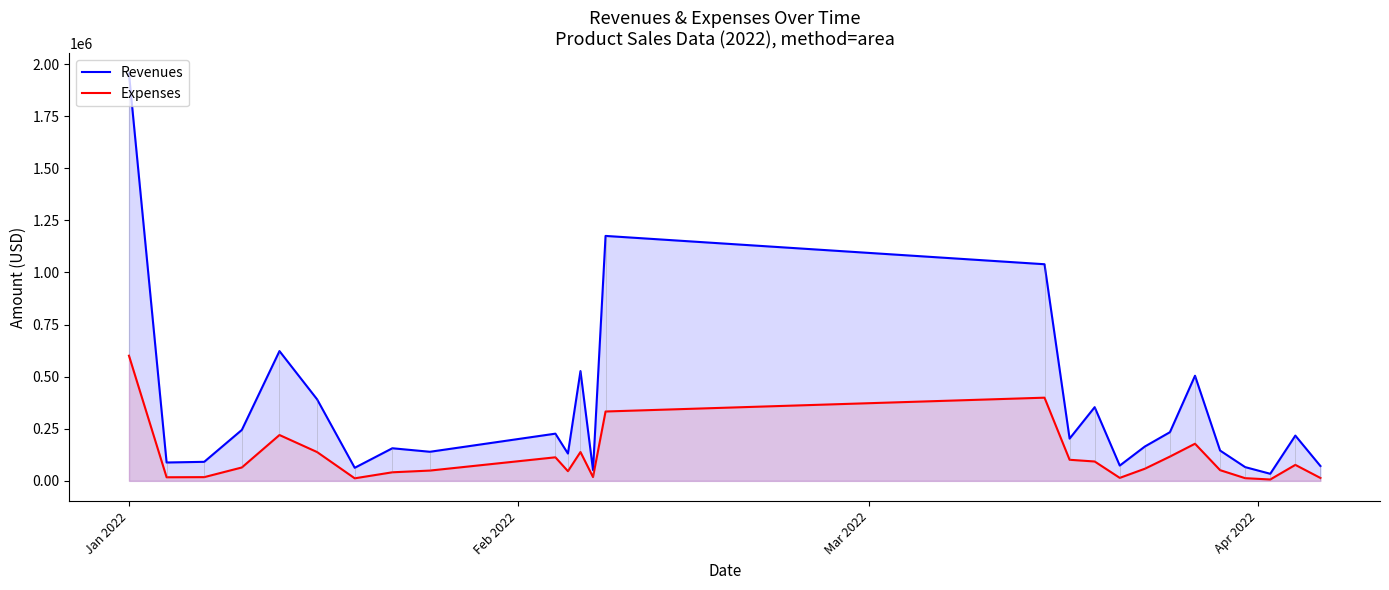

Which series has the widest spread of values?

Revenues